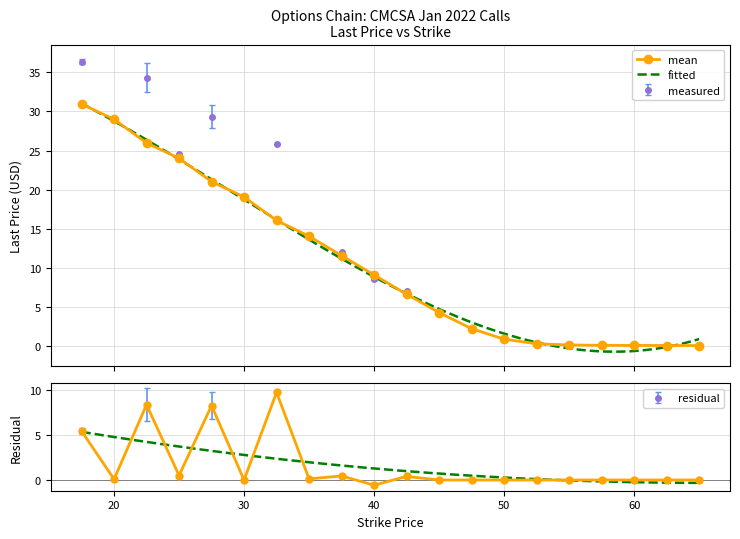

What is the label of the 15th point from the left?

52.5